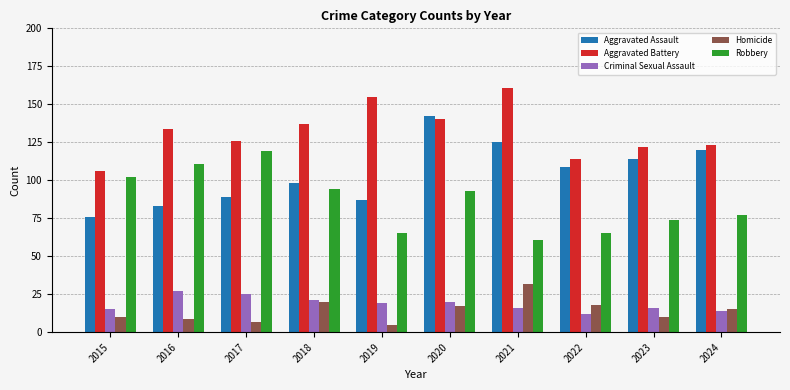

True or false: Robbery has a value of 40 at 2019.

False